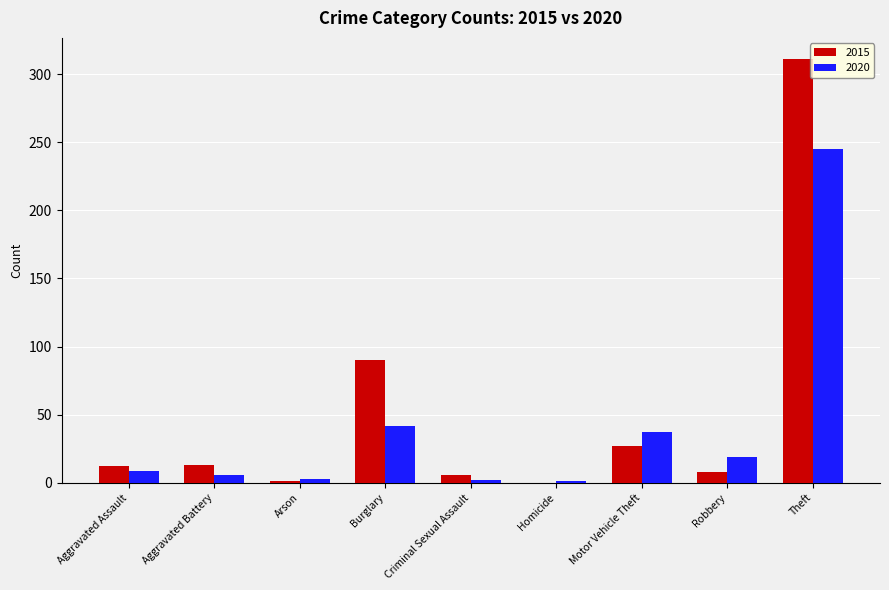

Which category has the highest value across all series?

Theft